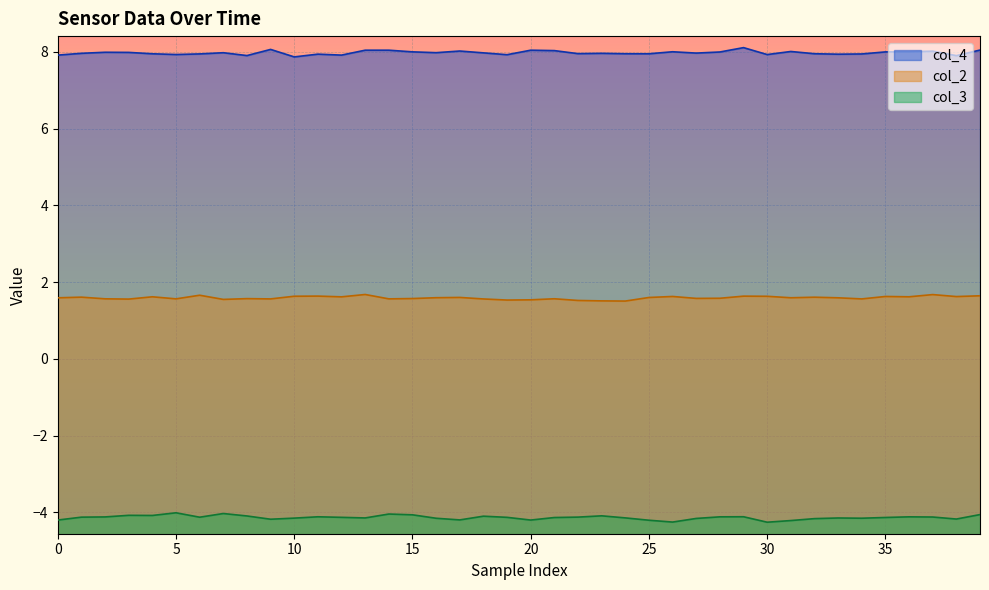

What is the difference between the maximum and minimum values in the col_4 series?

0.2